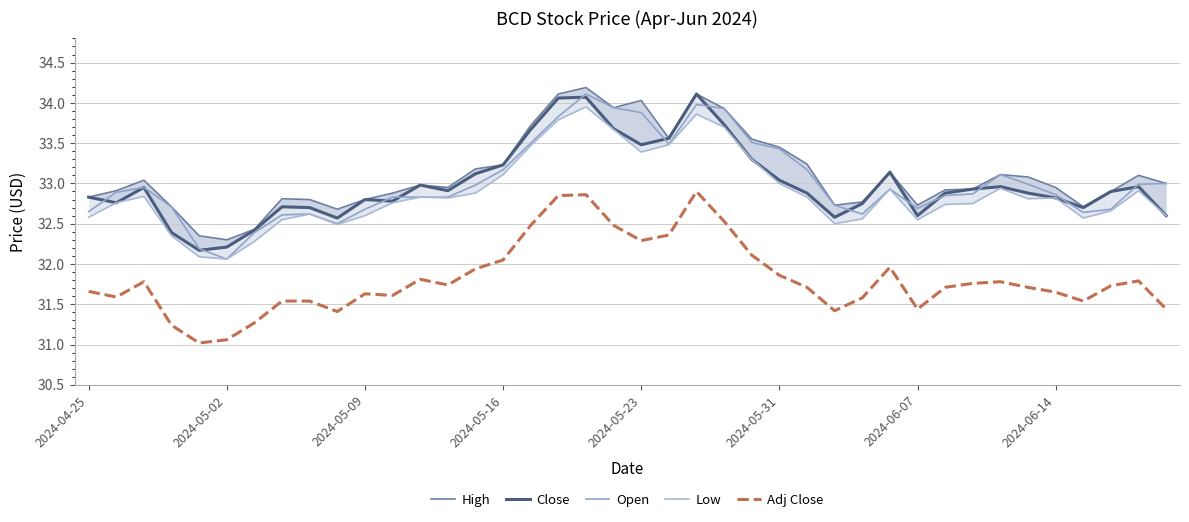

What is the difference between the maximum and minimum values in the Adj Close series?

1.9